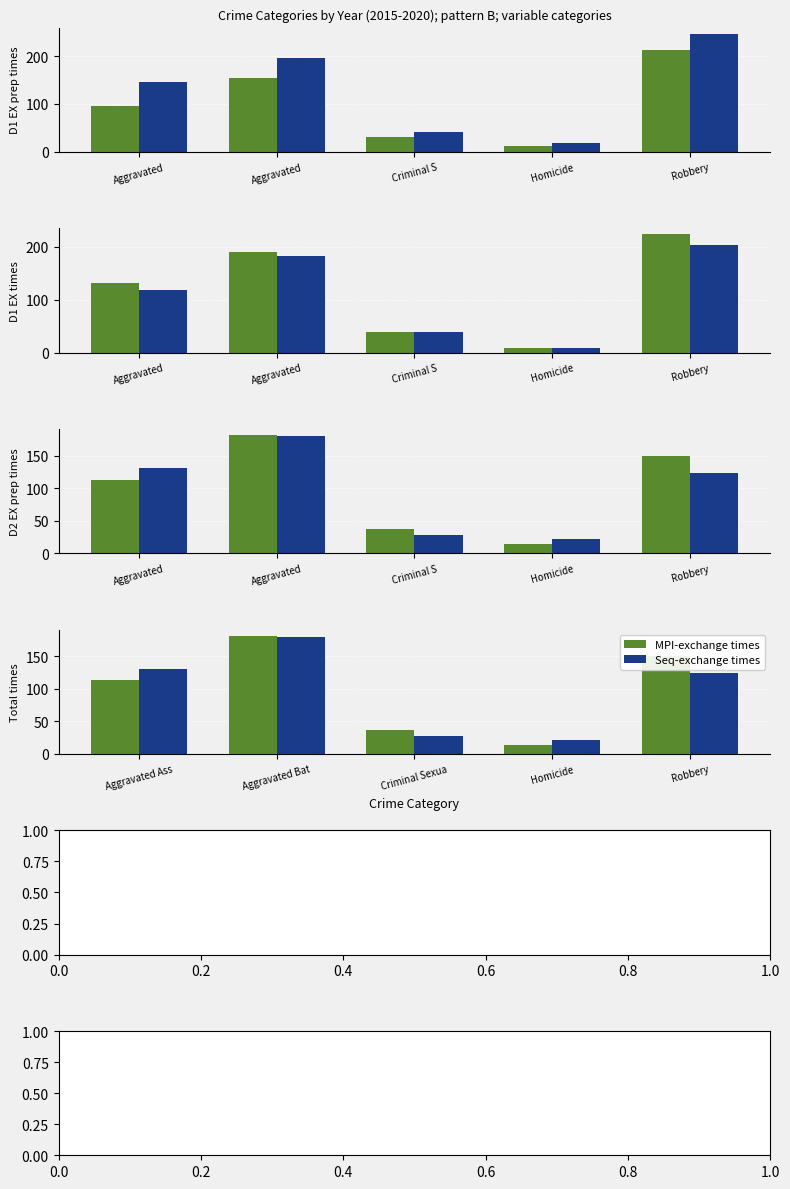

Where is Seq-exchange times nearest to the value 101?

Robbery